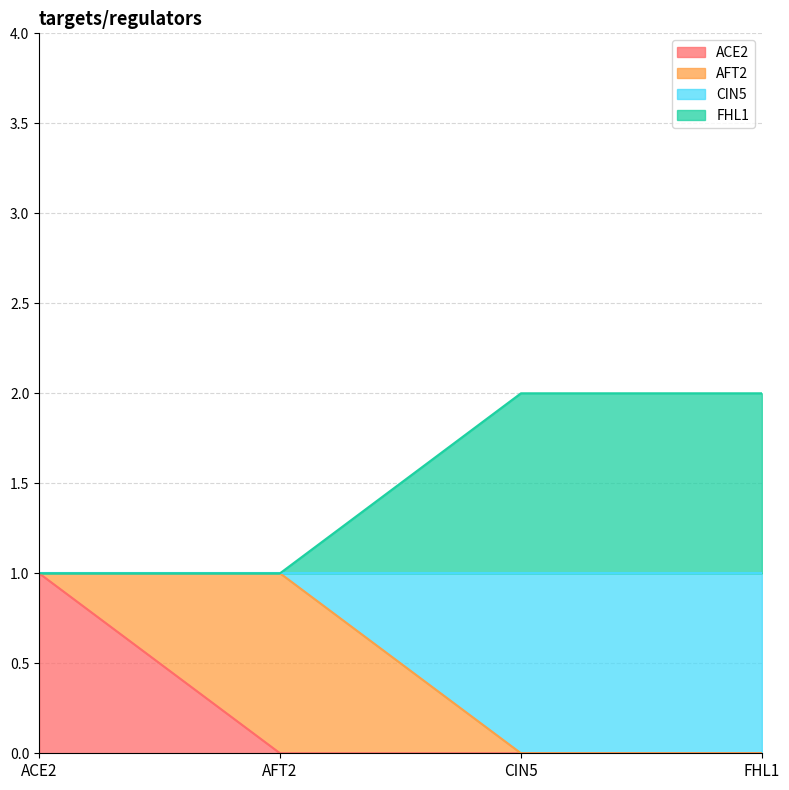

True or false: ACE2 and FHL1 intersect in this chart.

False